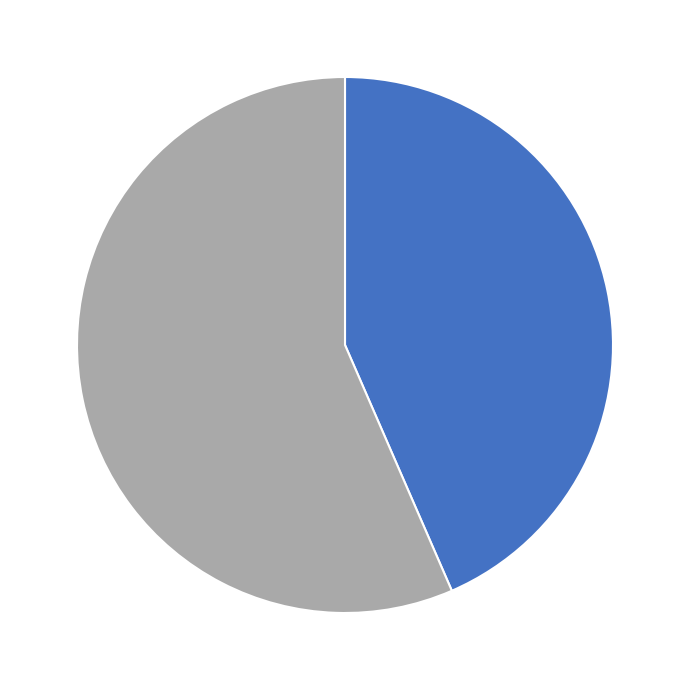

Count the number of slices in the pie.

2